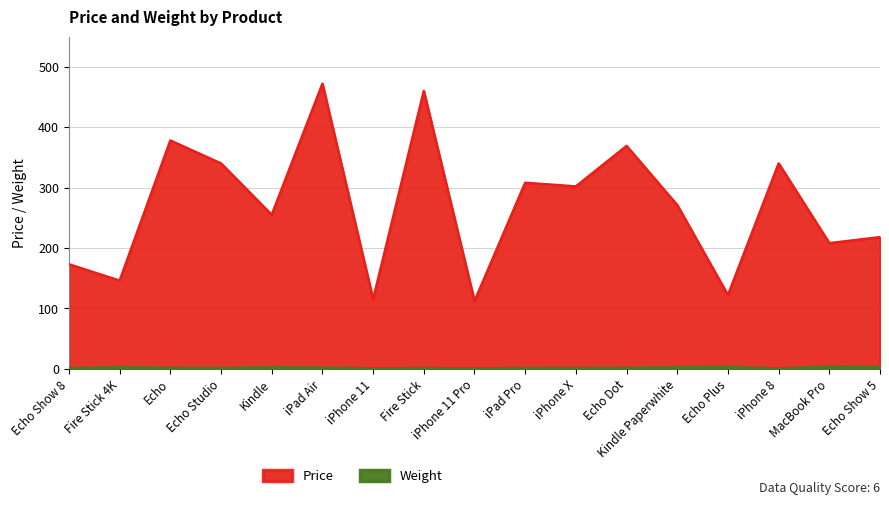

At which label is Weight closest to 2?

iPad Air